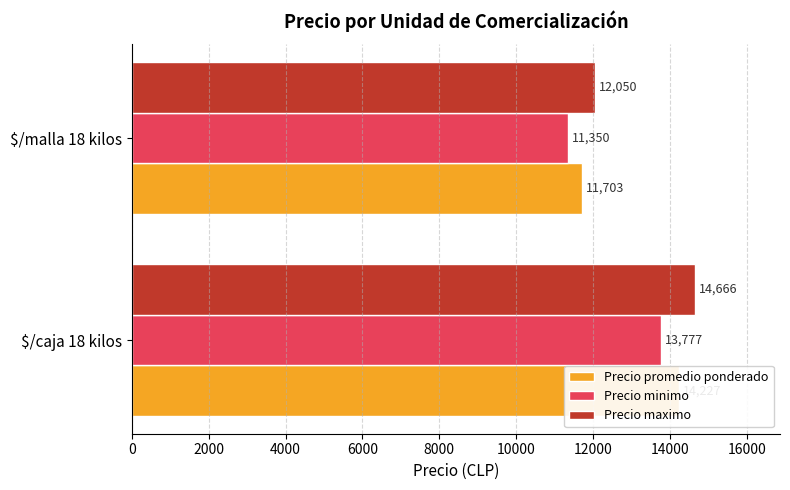

What is the average value of the Precio promedio ponderado series?

12965